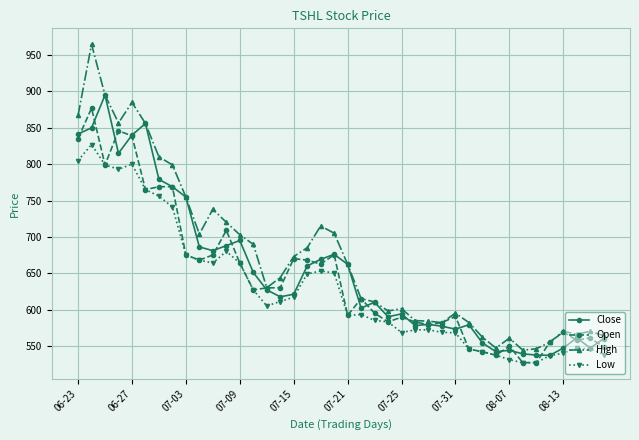

What is the value of the Open point at the 33rd from the left?

549.7